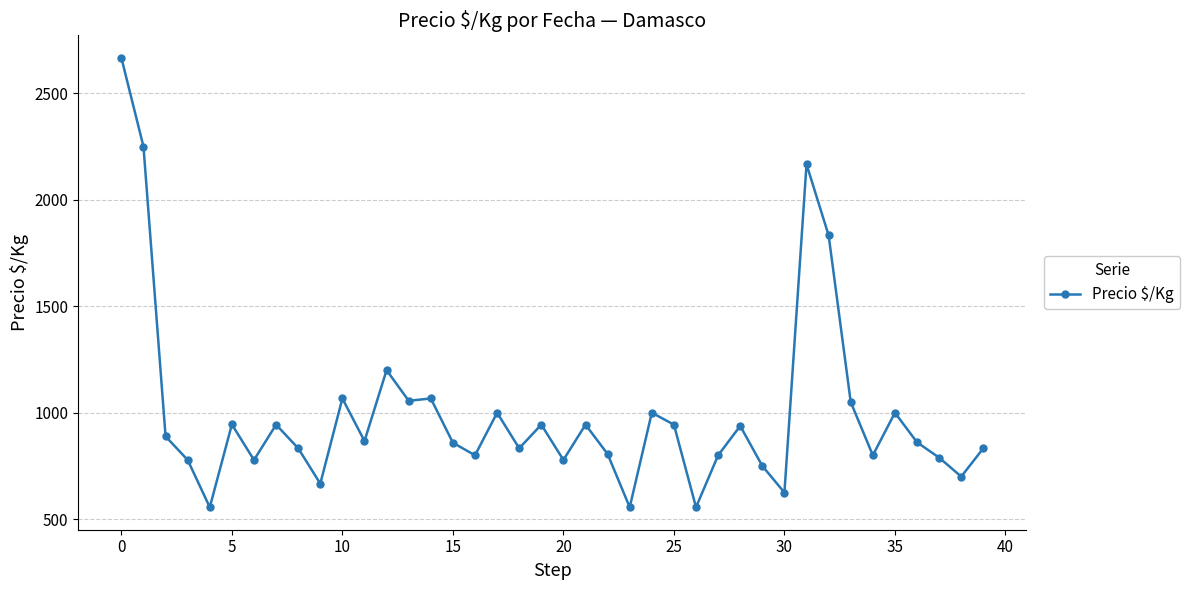

True or false: there are more than 2 points higher than both neighbors.

True